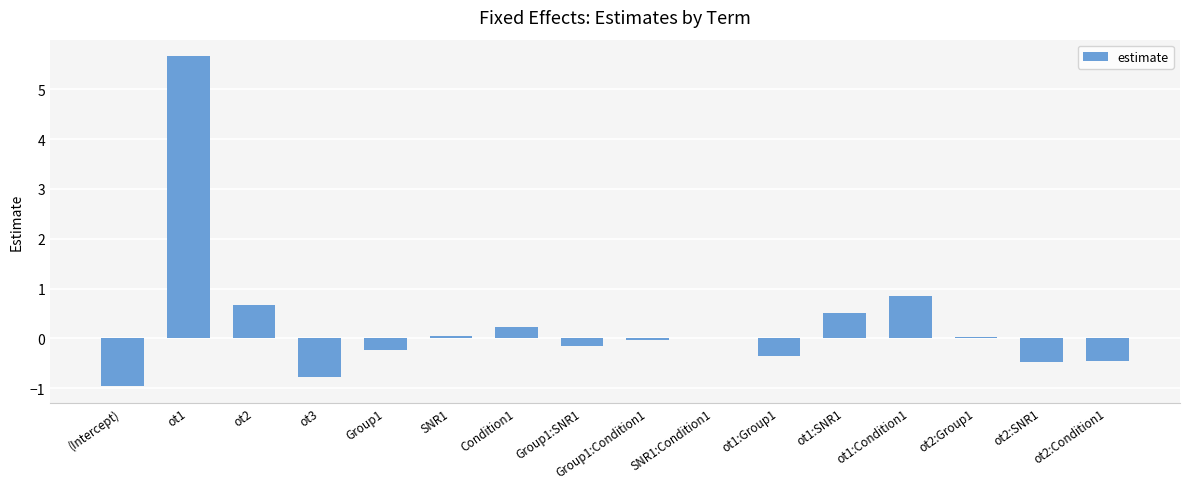

At which category does the chart reach its peak across all series?

ot1